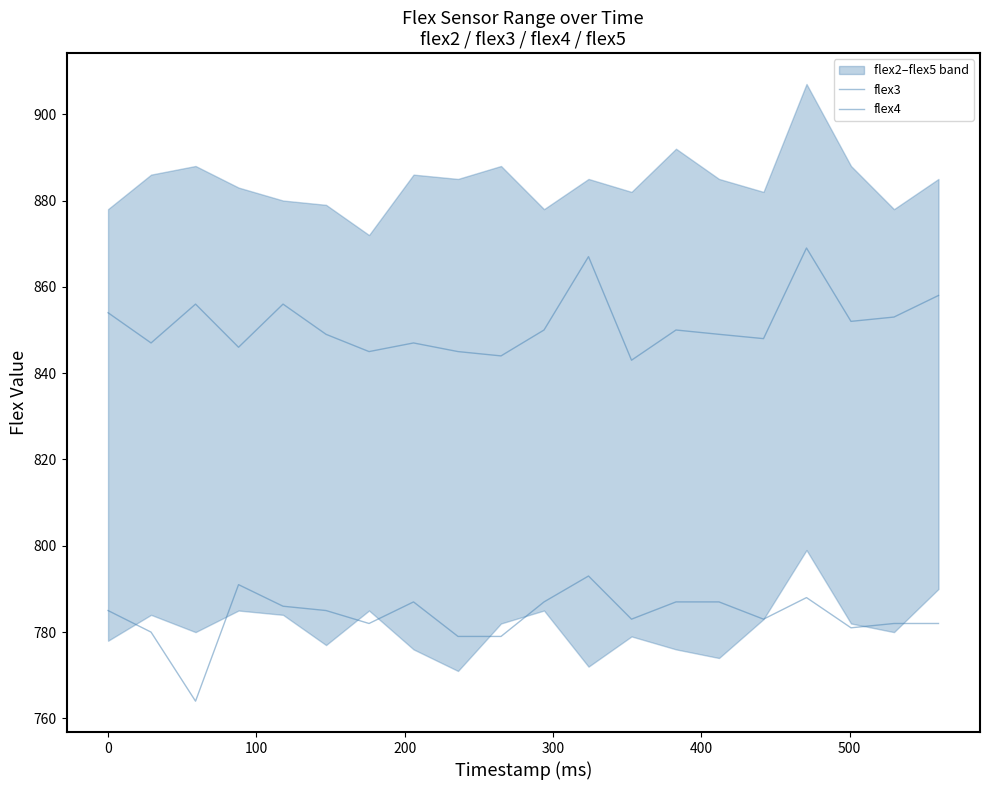

Between 0 and 400, which is larger?

400